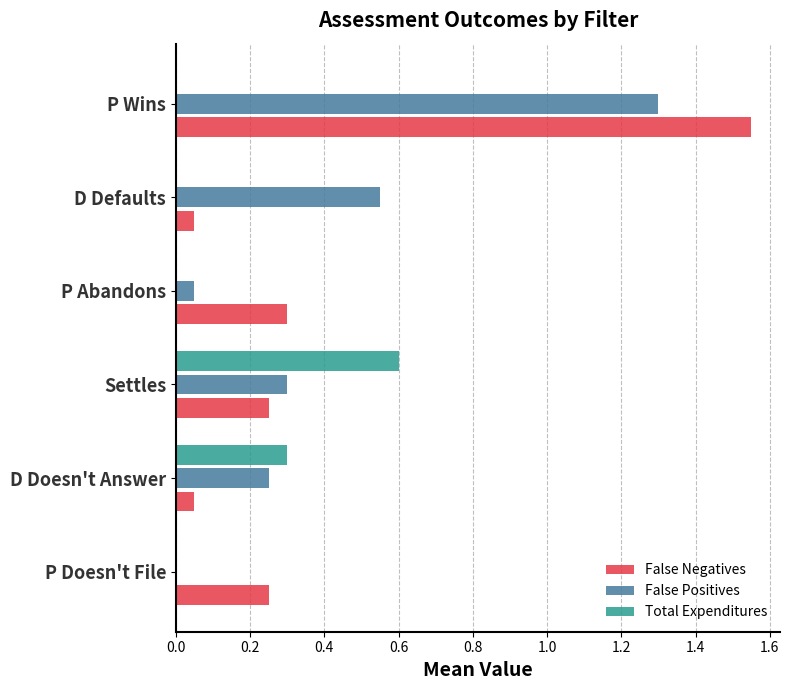

At which category is the sum across all series the highest?

P Wins